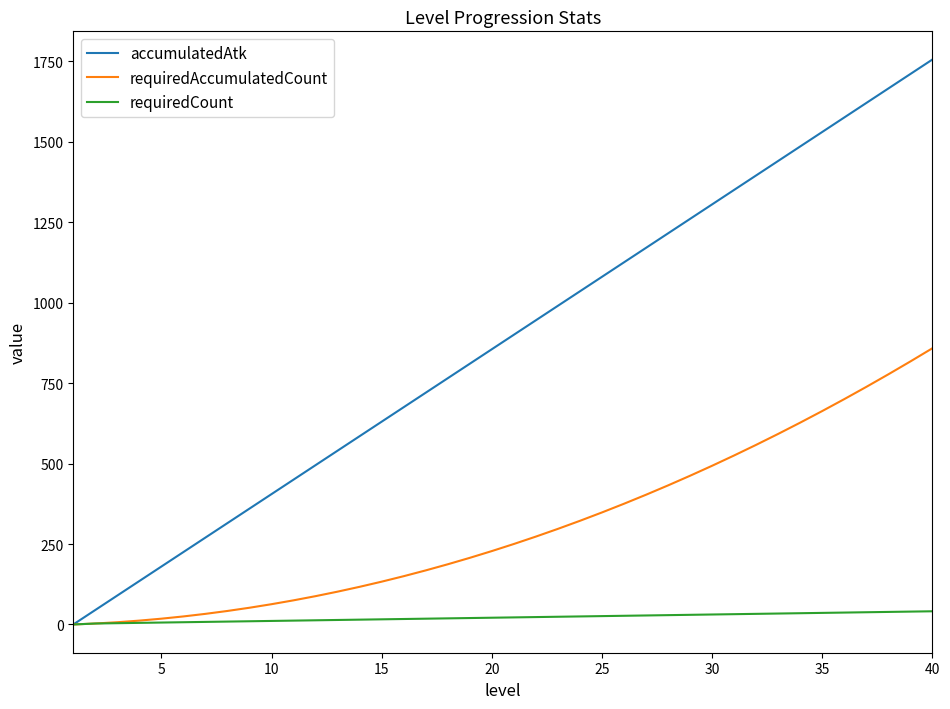

What is the highest value of the requiredAccumulatedCount series?

858